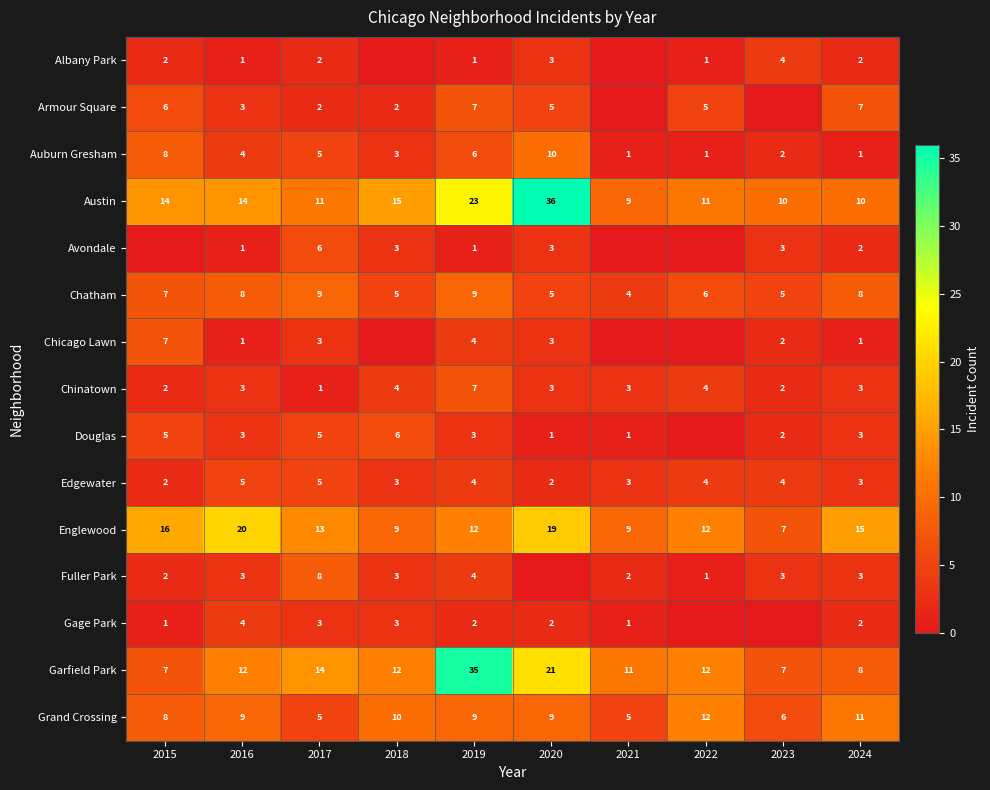

What value does the Chatham series have at 2020?

5